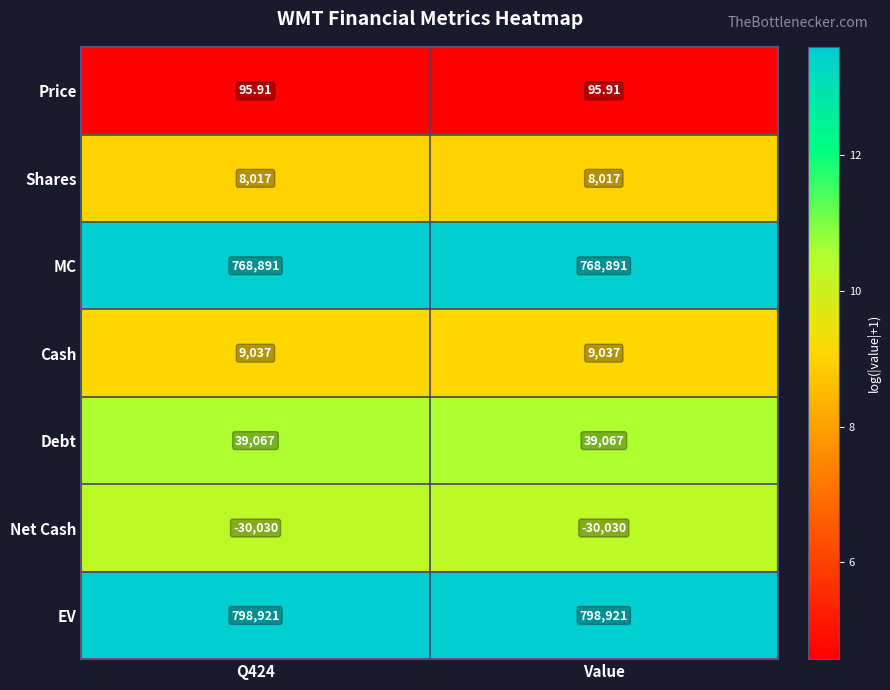

At Q424, list the series in order from smallest to largest.

Net Cash, Price, Shares, Cash, Debt, MC, EV